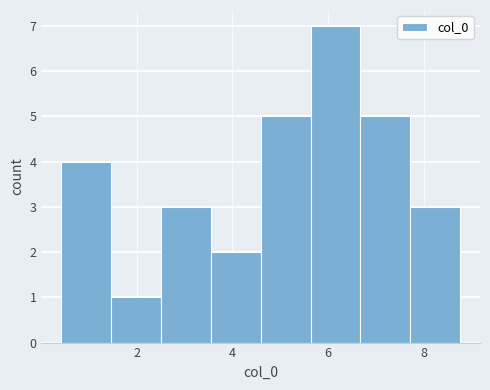

Reading left to right, transcribe this chart: for each bar, give the range it covers on the x-axis and its height. Neither the bar edges nor the heights are printed on the chart, so give them approximately, as read against the axes.

0.4 to 1.4: 4
1.4 to 2.6: 1
2.6 to 3.6: 3
3.6 to 4.6: 2
4.6 to 5.6: 5
5.6 to 6.6: 7
6.6 to 7.8: 5
7.8 to 8.8: 3